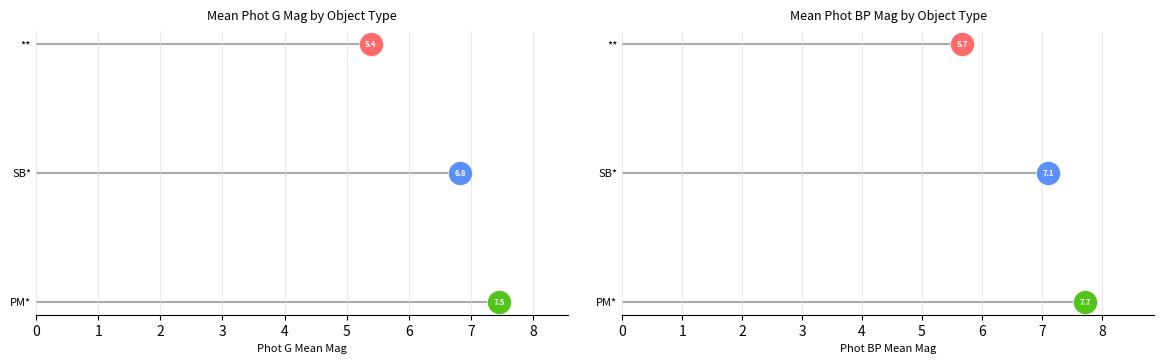

Which series has the largest total across all categories?

Mean Phot BP Mean Mag